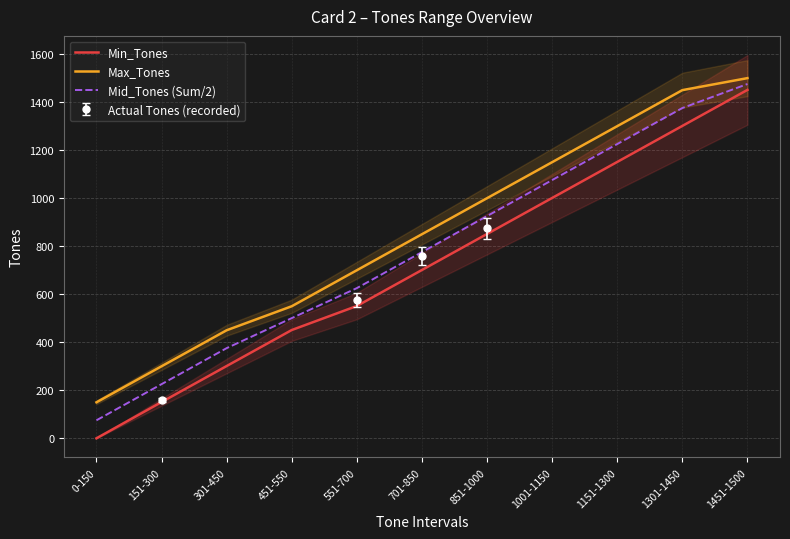

The value of Min_Tones at 1301-1450 is 1301.0. True or false?

True